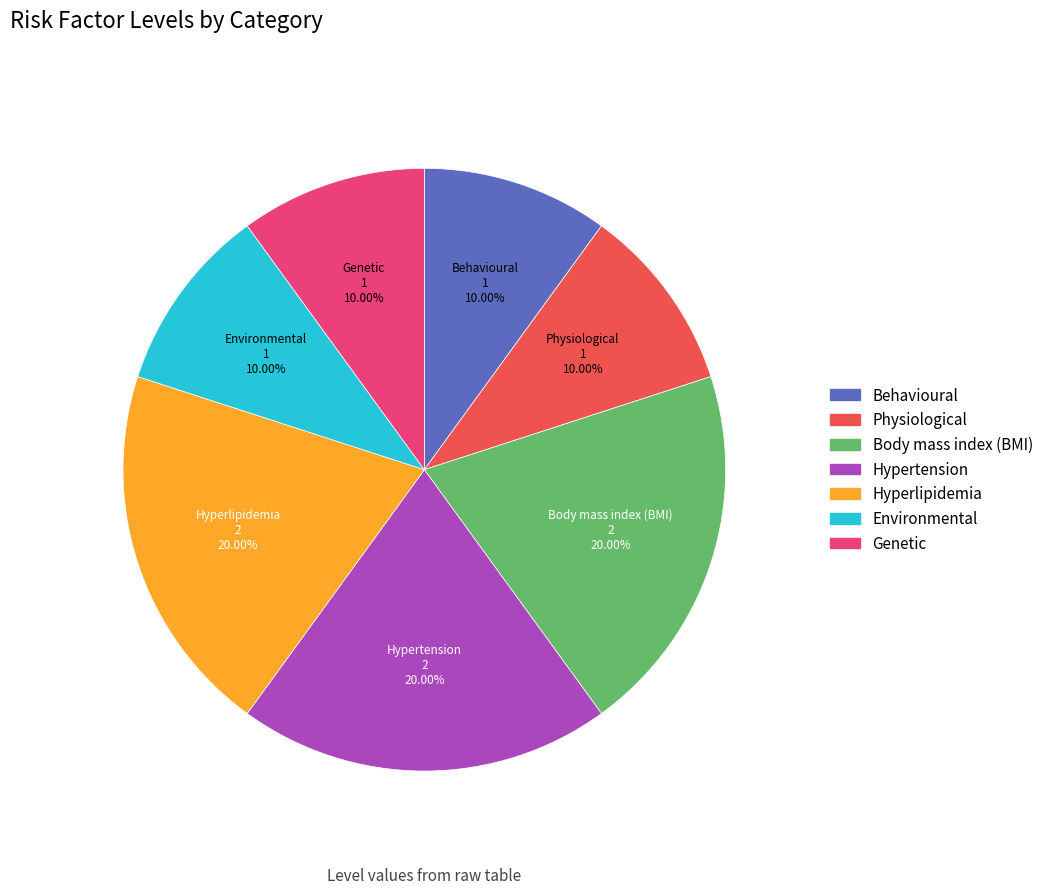

Does any single category account for the majority?

No